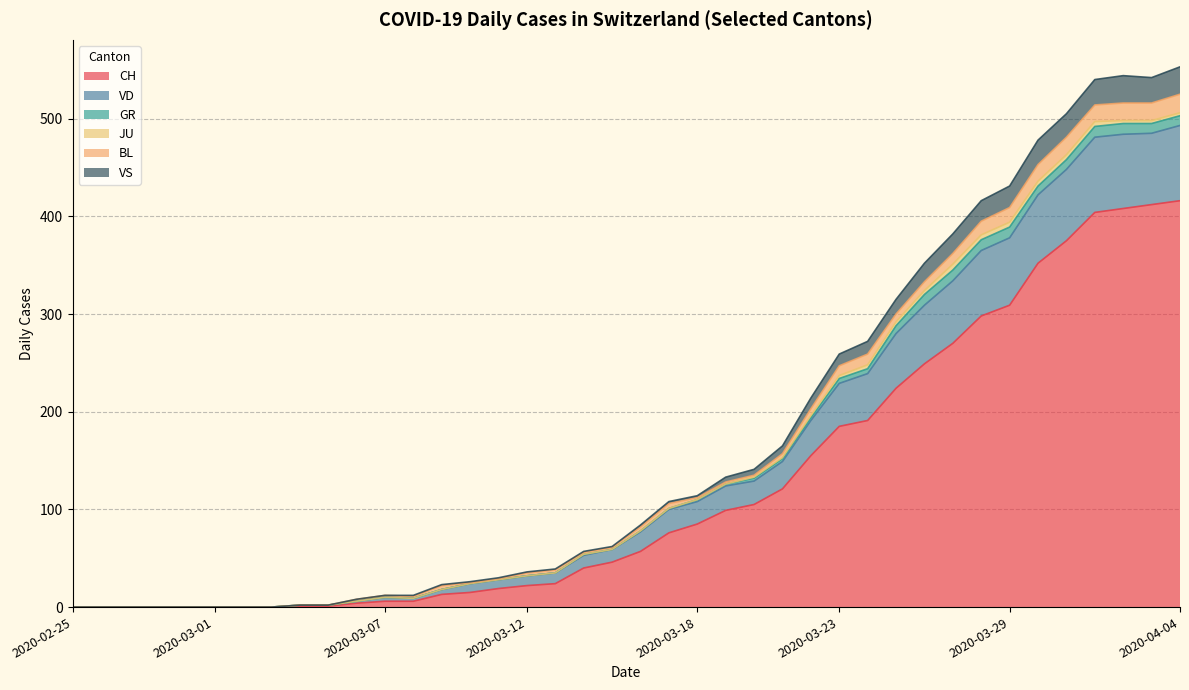

What is the maximum value for CH?

416